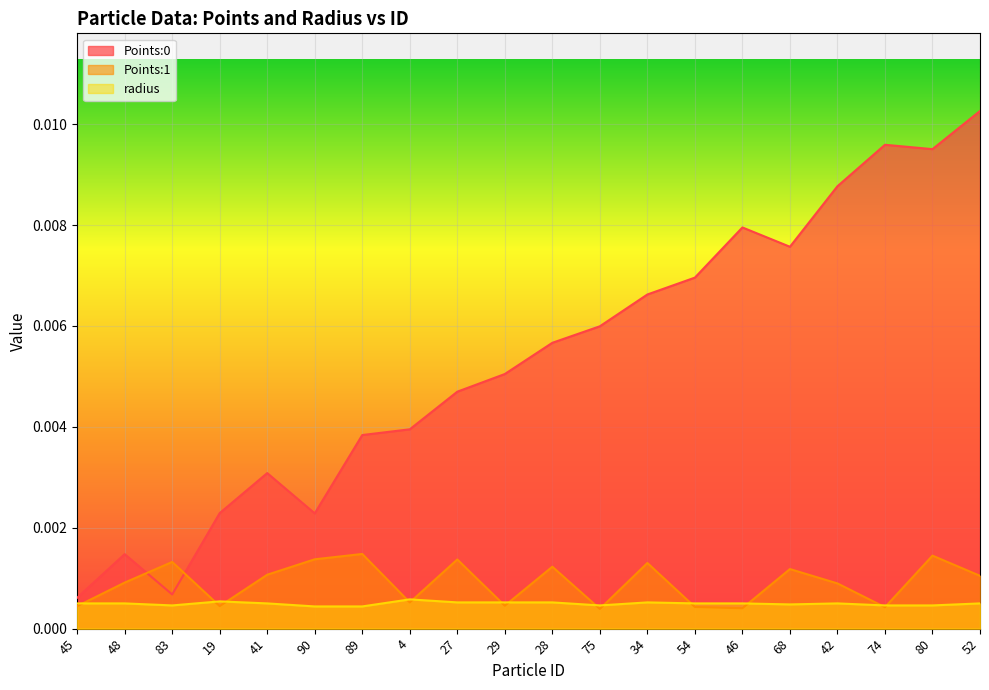

How many distinct data groups are displayed?

3